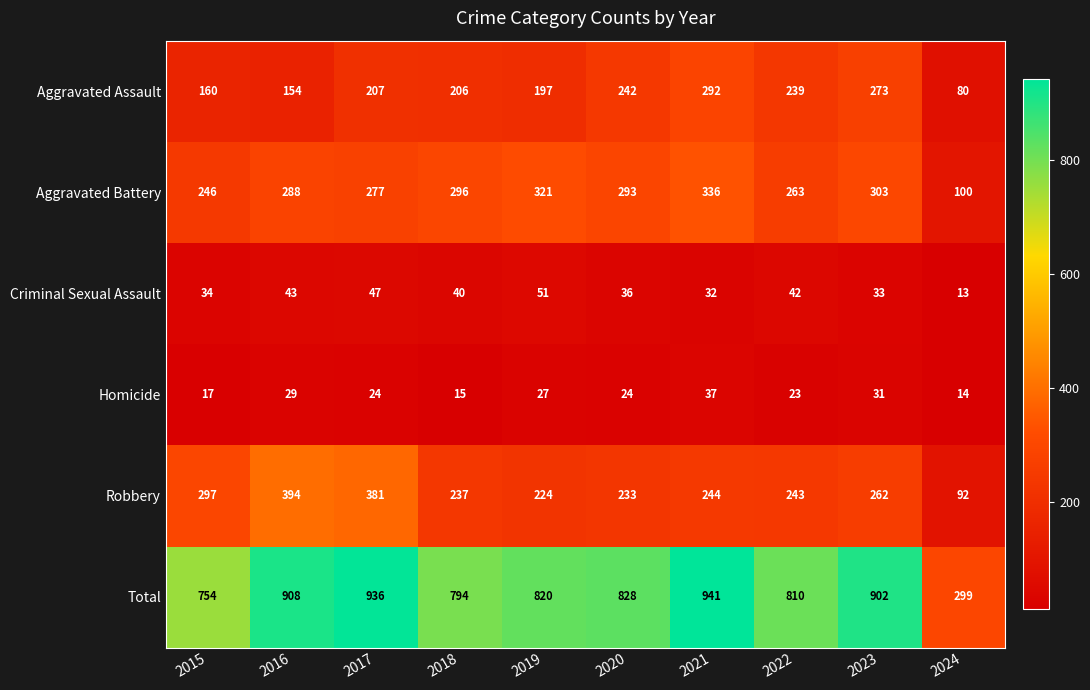

Rank the series at 2021 from lowest to highest value.

Criminal Sexual Assault, Homicide, Robbery, Aggravated Assault, Aggravated Battery, Total